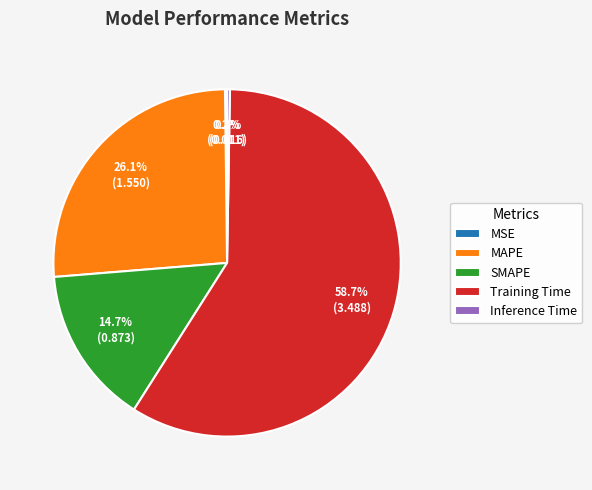

Which slice is the largest?

Training Time